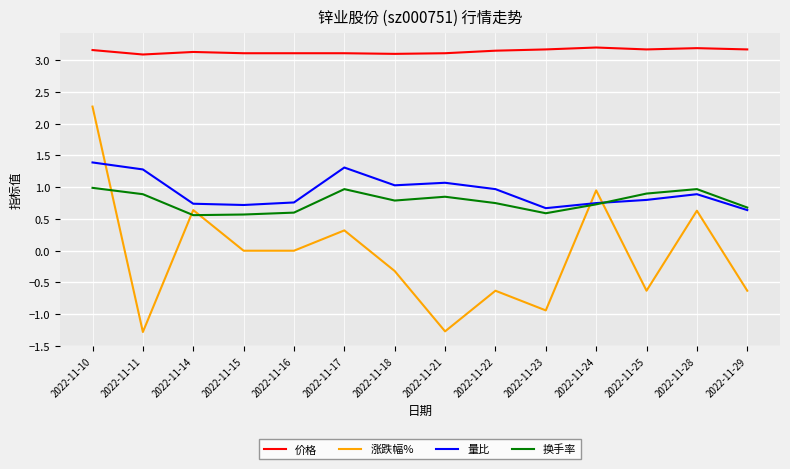

Which series has the largest range (max minus min)?

涨跌幅%